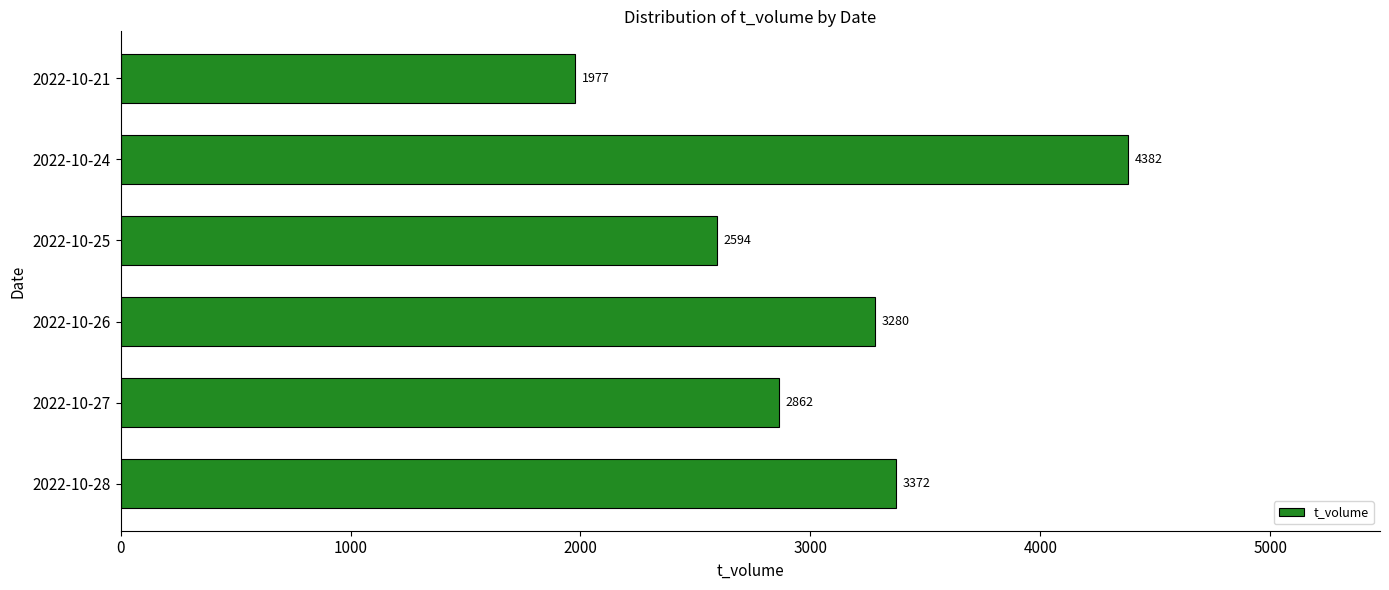

Which label corresponds to the smallest value in the chart?

2022-10-21